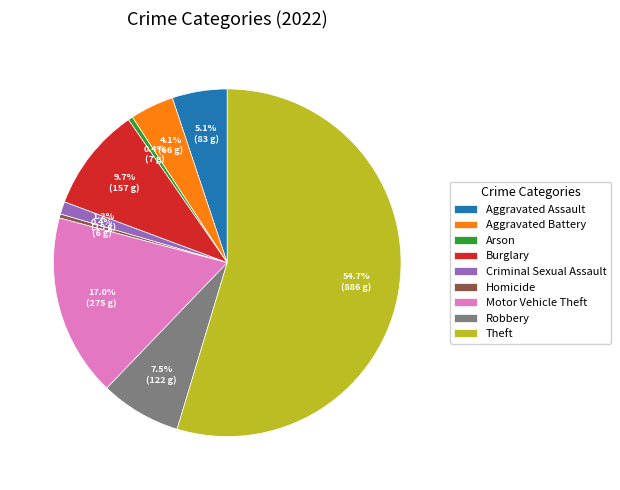

To the nearest percent, what percentage of the pie is Aggravated Assault?

5%